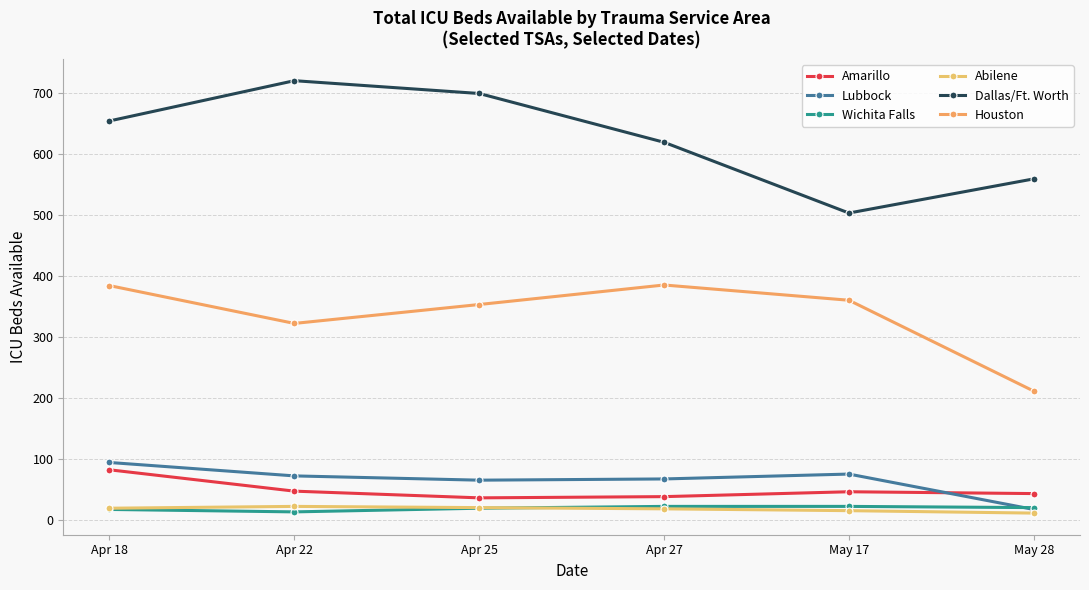

Reading left to right, what are all the values shown in this chart?

Amarillo: Apr 18=83	Apr 22=48	Apr 25=37	Apr 27=39	May 17=47	May 28=44
Lubbock: Apr 18=95	Apr 22=73	Apr 25=66	Apr 27=68	May 17=76	May 28=18
Wichita Falls: Apr 18=18	Apr 22=14	Apr 25=20	Apr 27=23	May 17=23	May 28=21
Abilene: Apr 18=20	Apr 22=23	Apr 25=21	Apr 27=19	May 17=16	May 28=12
Dallas/Ft. Worth: Apr 18=655	Apr 22=721	Apr 25=700	Apr 27=620	May 17=504	May 28=560
Houston: Apr 18=385	Apr 22=323	Apr 25=354	Apr 27=386	May 17=361	May 28=212